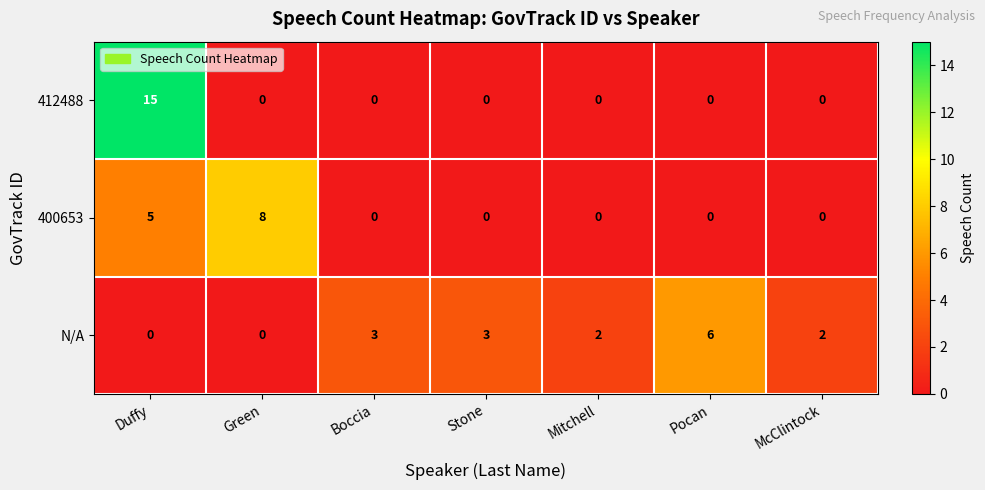

The N/A series shows 4 at Stone. True or false?

False